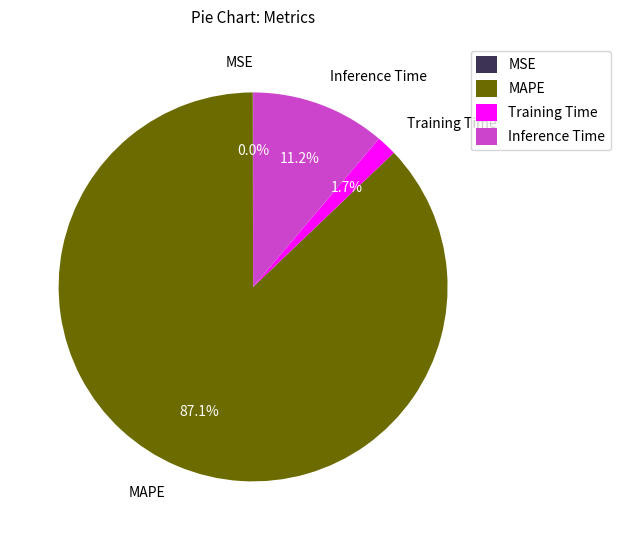

Which category has the biggest portion of the pie?

MAPE